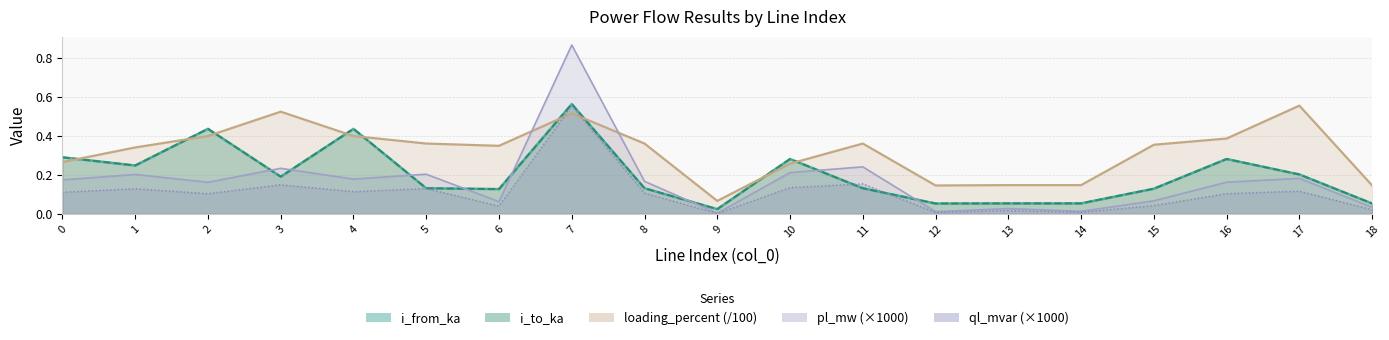

Reading right to left, list all the values displayed in this chart.

pl_mw: 0.0	0.2	0.2	0.1	0.0	0.0	0.0	0.2	0.2	0.0	0.2	0.9	0.1	0.2	0.2	0.2	0.2	0.2	0.2
ql_mvar: 0.0	0.1	0.1	0.0	0.0	0.0	0.0	0.2	0.1	0.0	0.1	0.6	0.0	0.1	0.1	0.1	0.1	0.1	0.1
i_from_ka: 0.1	0.2	0.3	0.1	0.1	0.1	0.1	0.1	0.3	0.0	0.1	0.6	0.1	0.1	0.4	0.2	0.4	0.2	0.3
i_to_ka: 0.1	0.2	0.3	0.1	0.1	0.1	0.1	0.1	0.3	0.0	0.1	0.6	0.1	0.1	0.4	0.2	0.4	0.2	0.3
loading_percent: 0.1	0.6	0.4	0.4	0.1	0.1	0.1	0.4	0.3	0.1	0.4	0.5	0.3	0.4	0.4	0.5	0.4	0.3	0.3